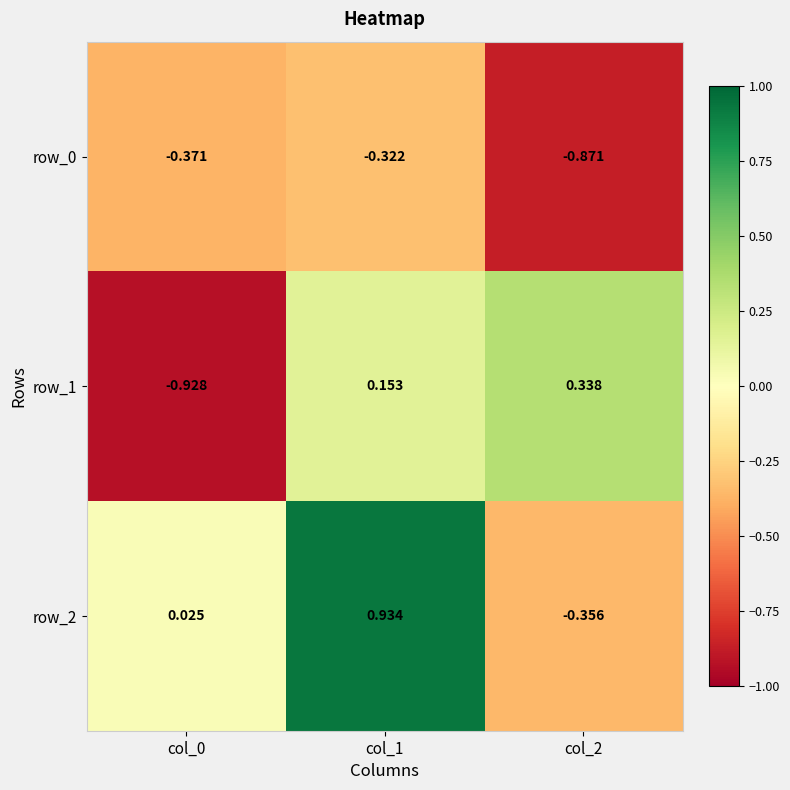

At which category is the sum across all series the highest?

col_1